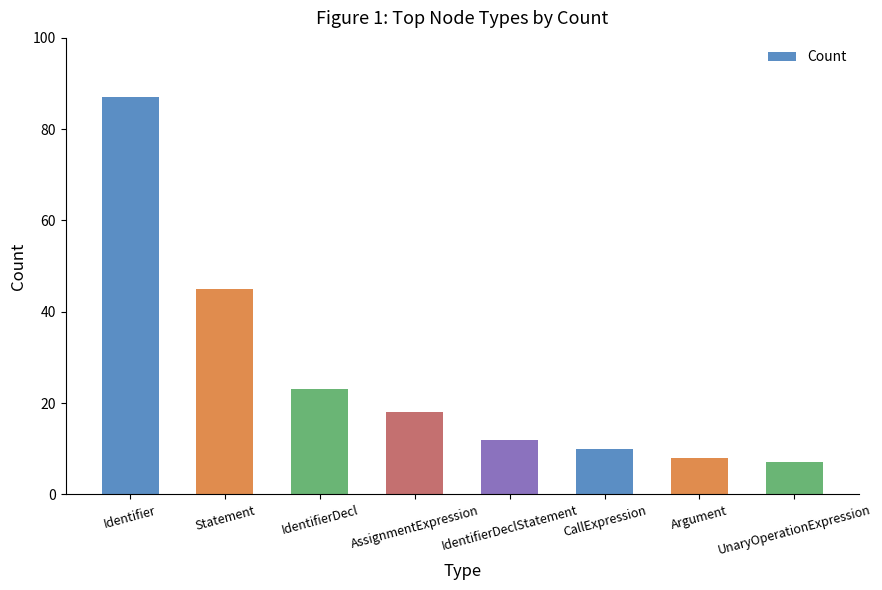

What is the minimum value shown in the chart?

7